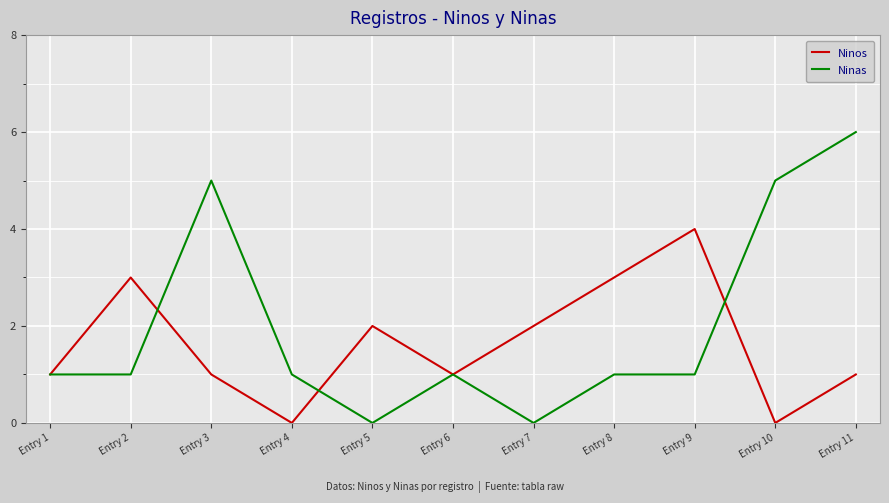

Rank the series by their average value, from highest to lowest.

Ninas, Ninos